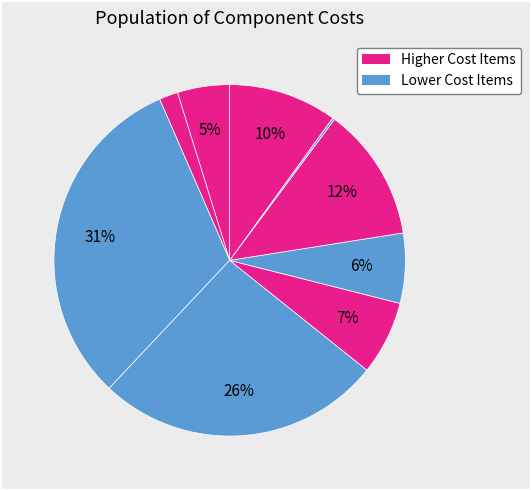

Count the number of slices in the pie.

9